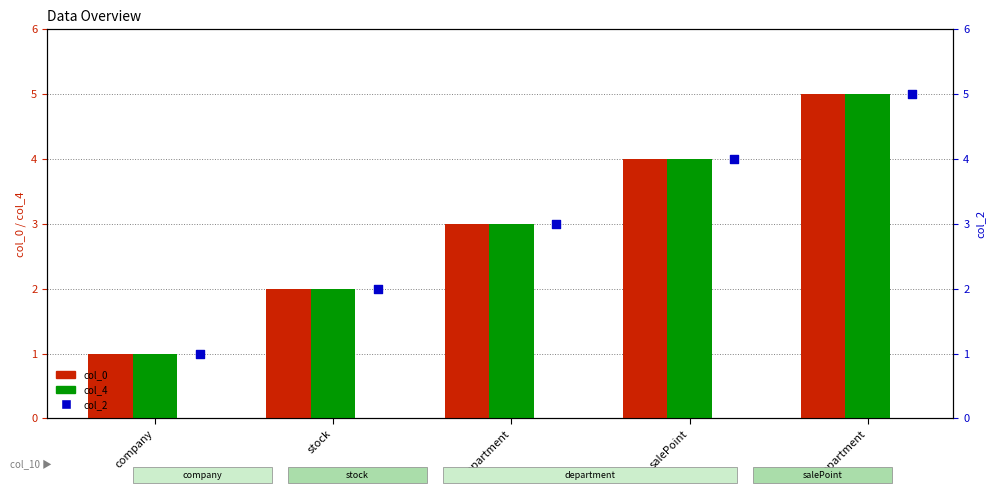

What are all the series names shown in the legend?

col_0, col_4, col_2